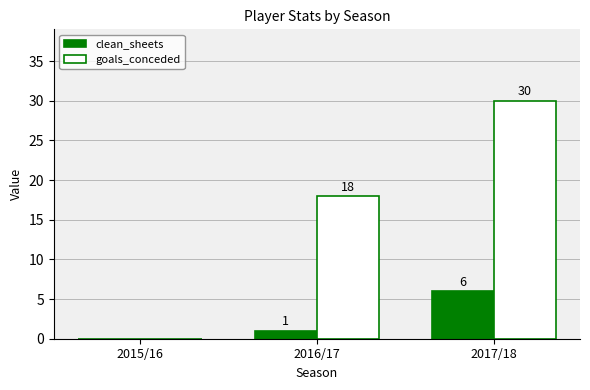

Reading left to right, list all the values displayed in this chart.

clean_sheets: 0	1	6
goals_conceded: 0	18	30